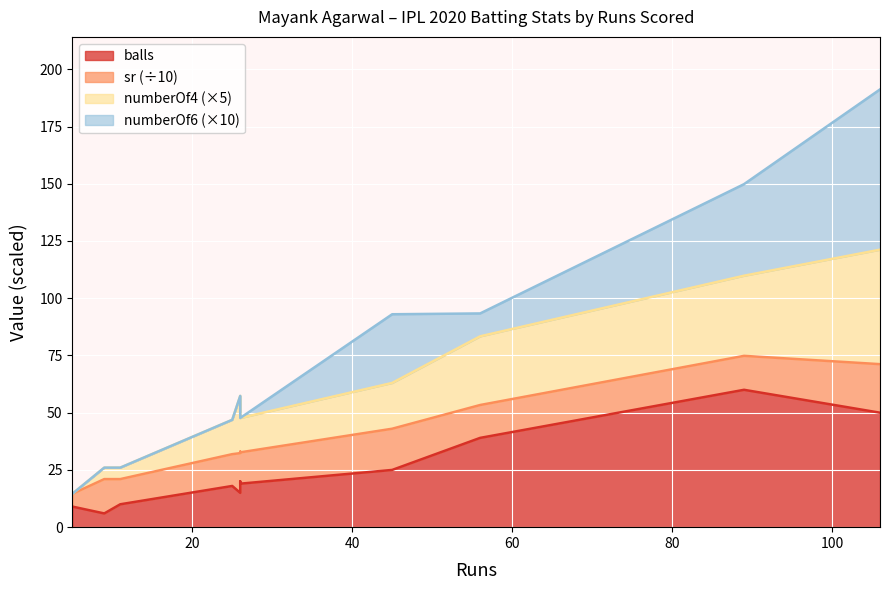

Between 89 and 26, which is larger?

89